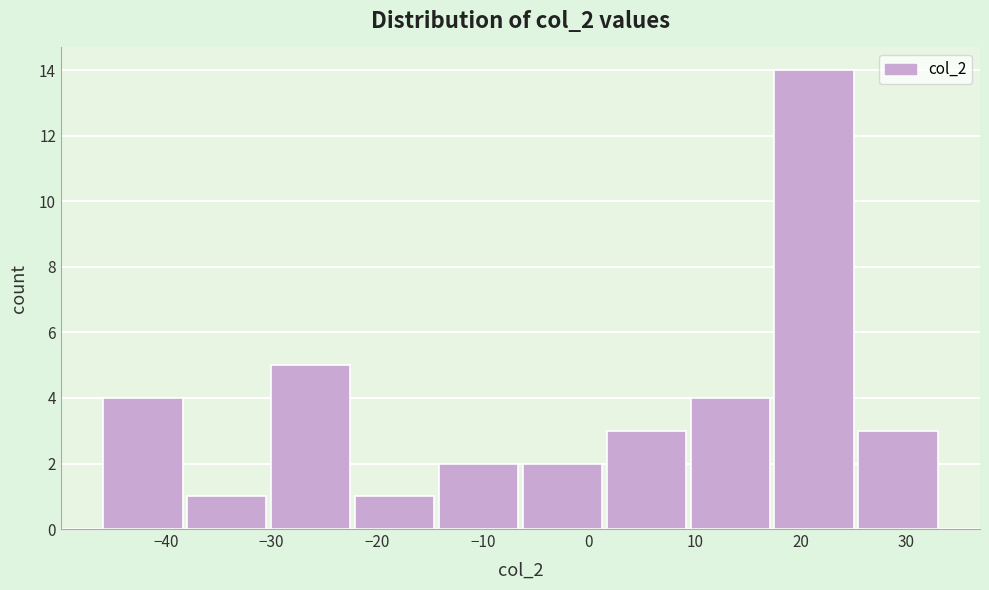

Reading left to right, transcribe this chart: for each bar, give the range it covers on the x-axis and its height. Neither the bar edges nor the heights are printed on the chart, so give them approximately, as read against the axes.

-46 to -38: 4
-38 to -30: 1
-30 to -22: 5
-22 to -14: 1
-14 to -6: 2
-6 to 2: 2
2 to 10: 3
10 to 18: 4
18 to 25: 14
25 to 33: 3